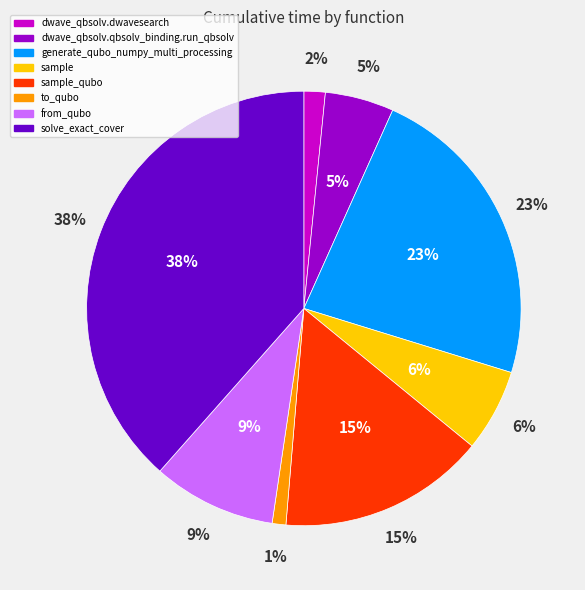

How many slices are in this pie chart?

8